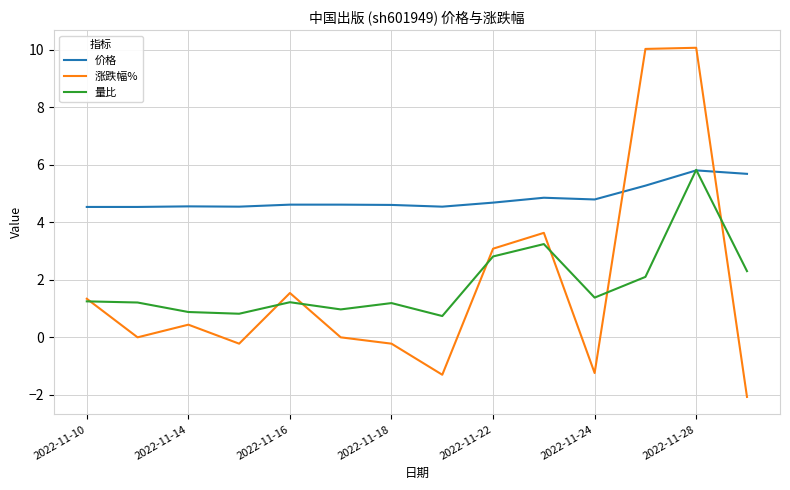

What is the maximum value shown in the chart?

10.1